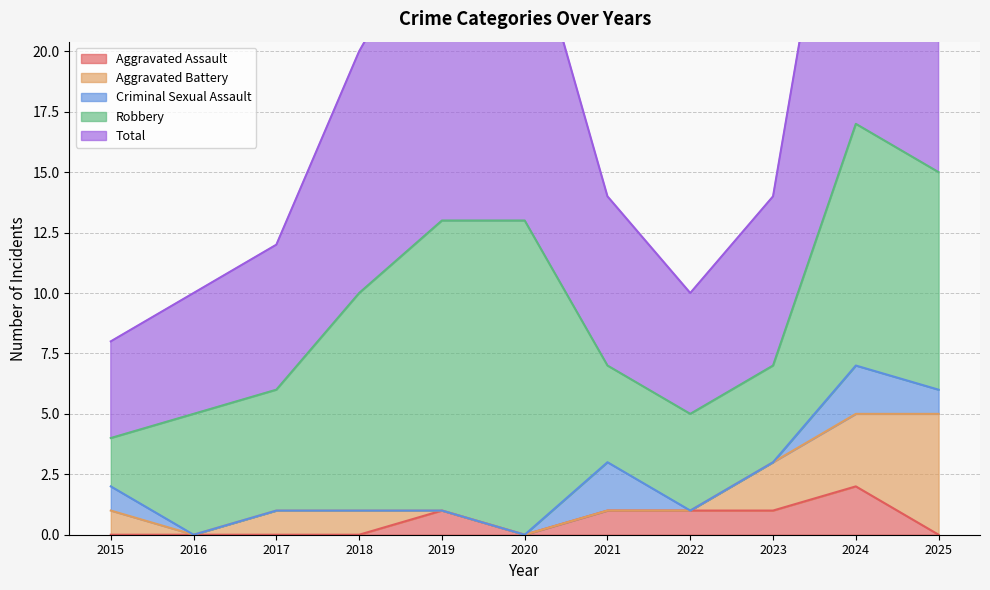

Reading left to right, what are all the values shown in this chart?

Aggravated Assault: 2015=0	2016=0	2017=0	2018=0	2019=1	2020=0	2021=1	2022=1	2023=1	2024=2	2025=0
Aggravated Battery: 2015=1	2016=0	2017=1	2018=1	2019=0	2020=0	2021=0	2022=0	2023=2	2024=3	2025=5
Criminal Sexual Assault: 2015=1	2016=0	2017=0	2018=0	2019=0	2020=0	2021=2	2022=0	2023=0	2024=2	2025=1
Robbery: 2015=2	2016=5	2017=5	2018=9	2019=12	2020=13	2021=4	2022=4	2023=4	2024=10	2025=9
Total: 2015=4	2016=5	2017=6	2018=10	2019=13	2020=13	2021=7	2022=5	2023=7	2024=17	2025=15